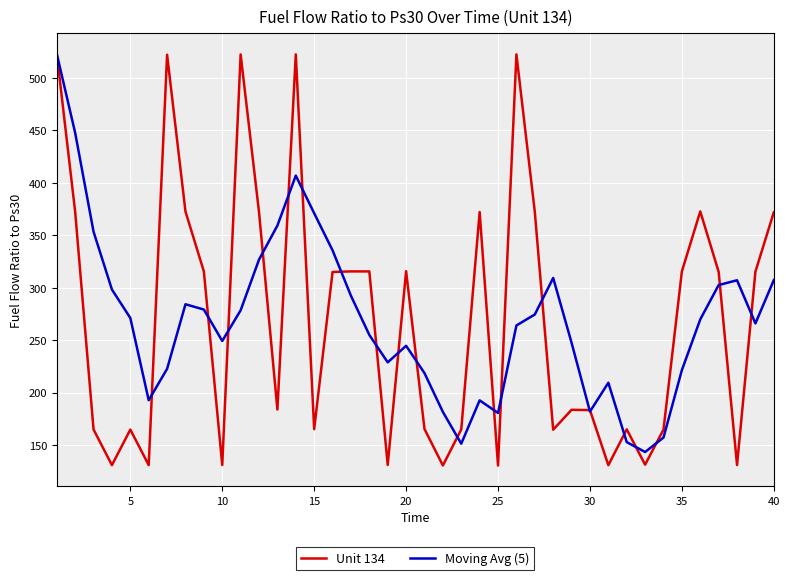

What is the lowest value of the Unit 134 series?

130.4